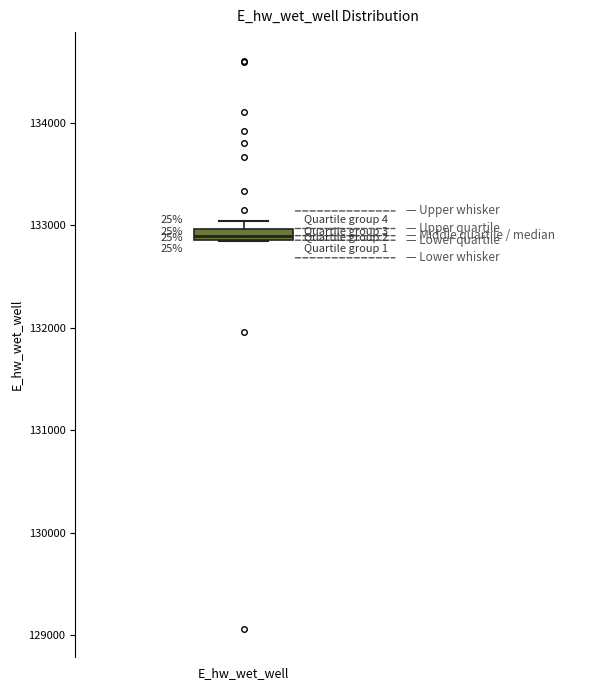

Where is the upper edge of the box for E_hw_wet_well on the y-axis? The values are not printed on the chart, so give them approximately, as read against the axis.

133000